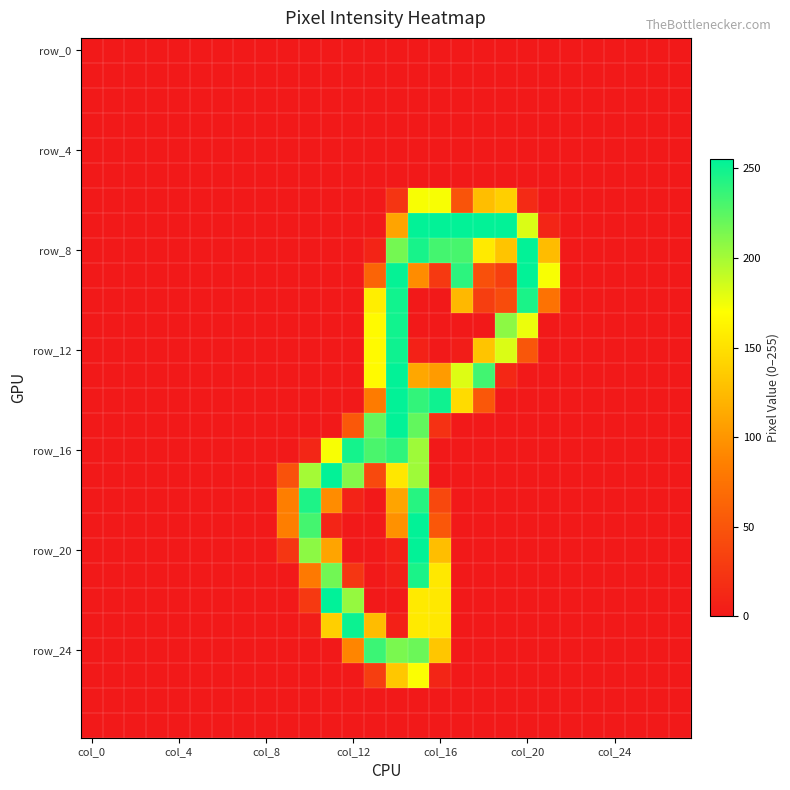

Which series has the largest total across all categories?

row_8